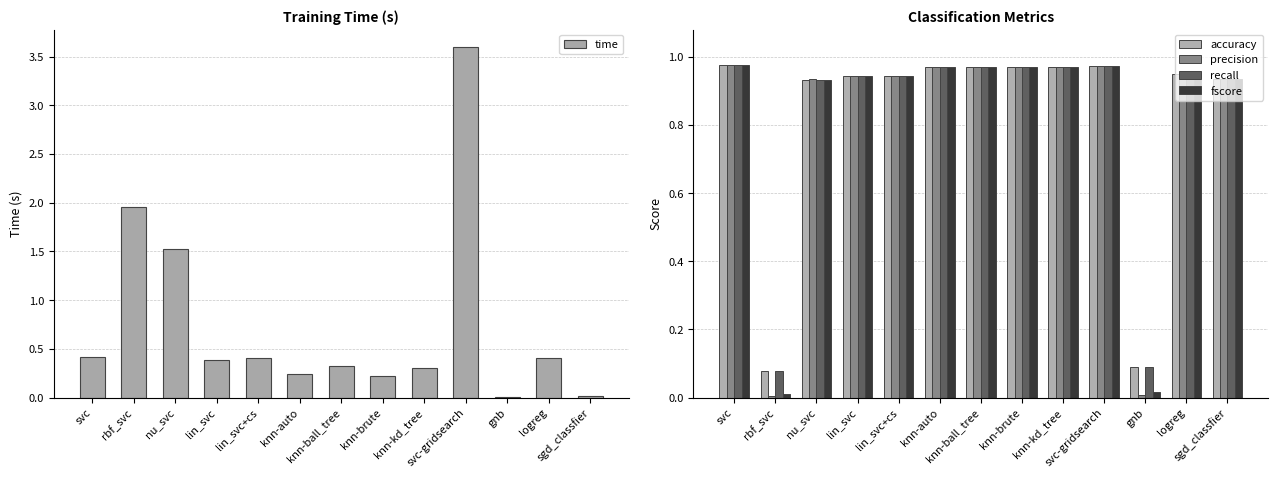

How many groups of bars are there?

13